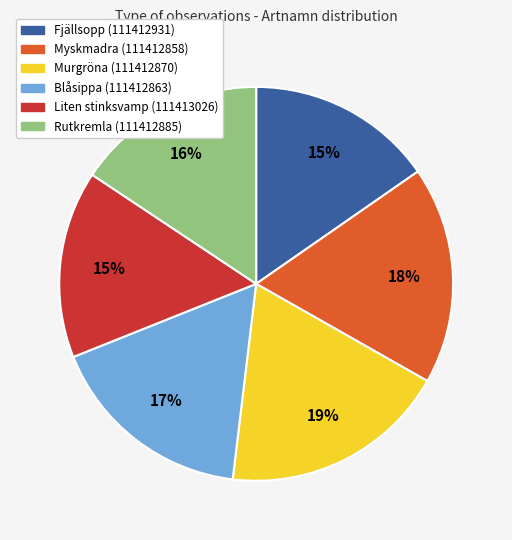

What is the largest slice in the pie chart?

Murgröna (111412870)